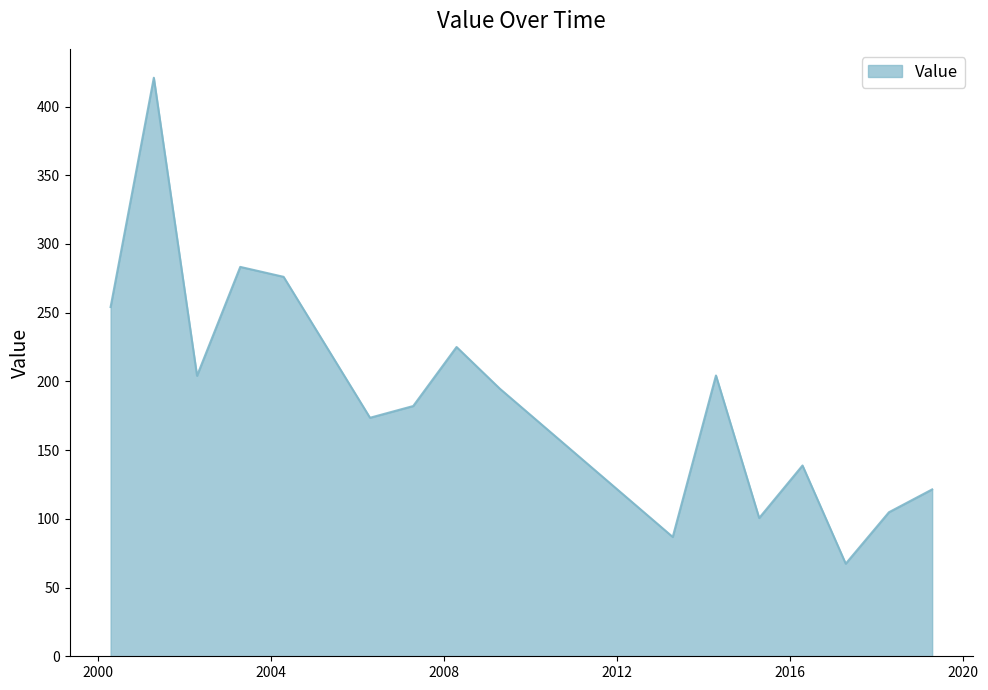

How many values are below 194?

8